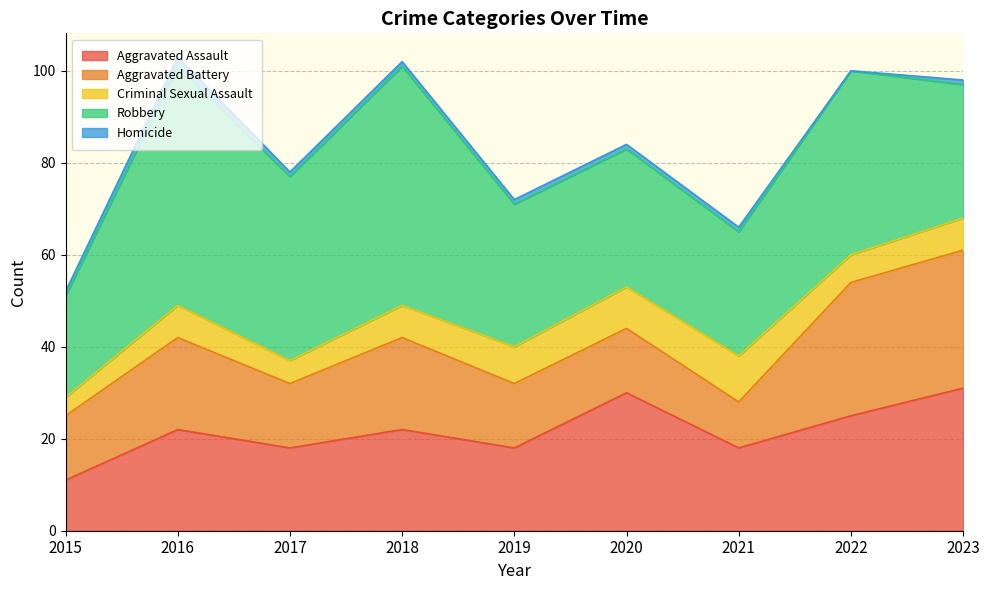

The value of Criminal Sexual Assault at 2021 is 14. True or false?

False